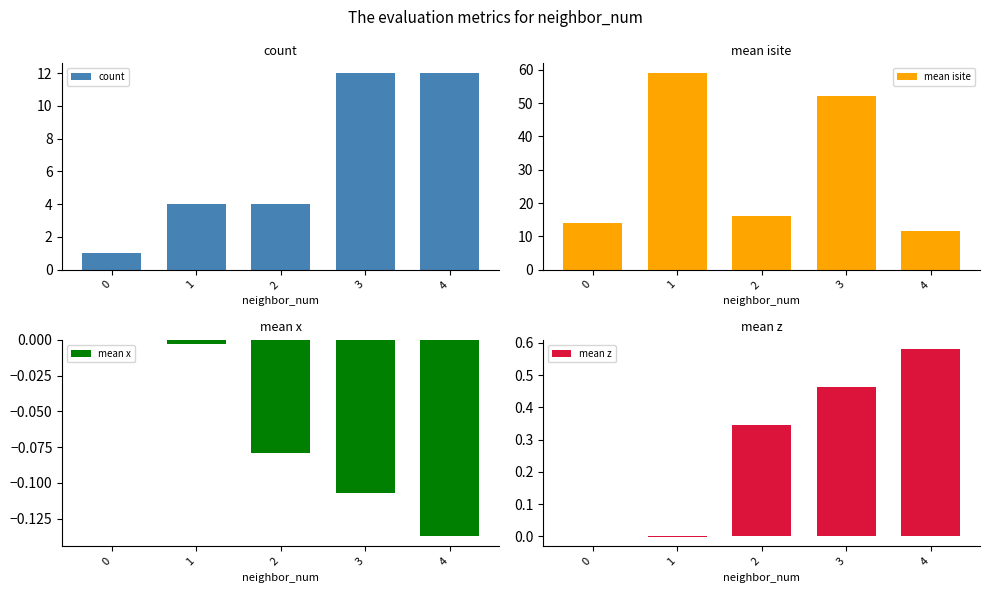

At how many categories does at least one series exceed 23?

2